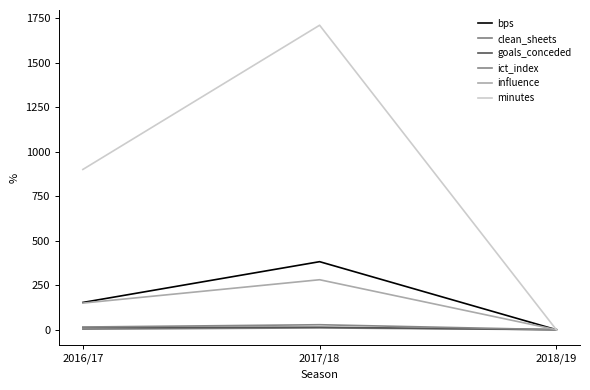

What is the difference between the highest and lowest values at 2017/18?

1700.0